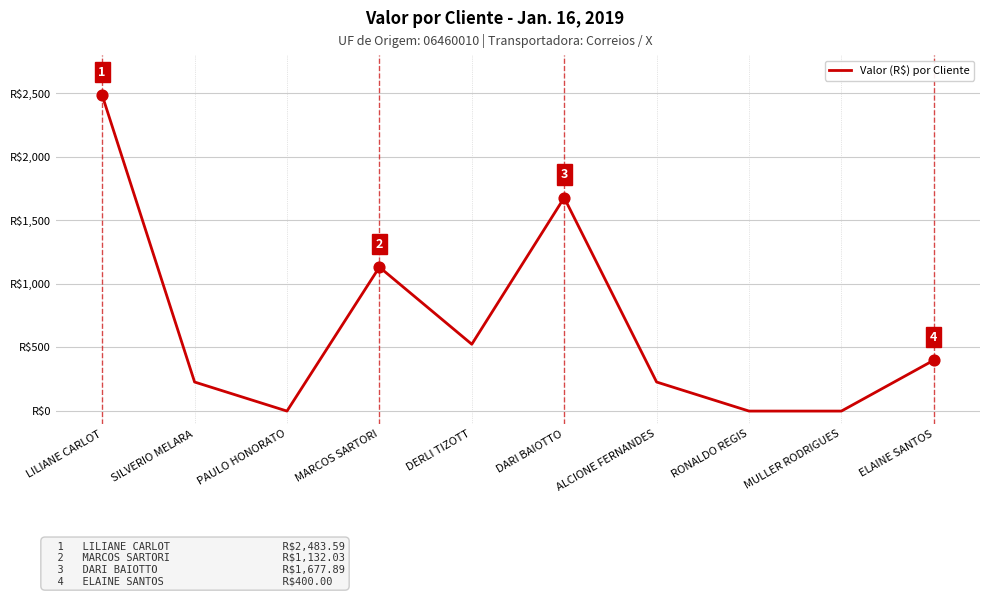

What is the ratio of the value at ELAINE SANTOS to the value at LILIANE CARLOT?

0.2